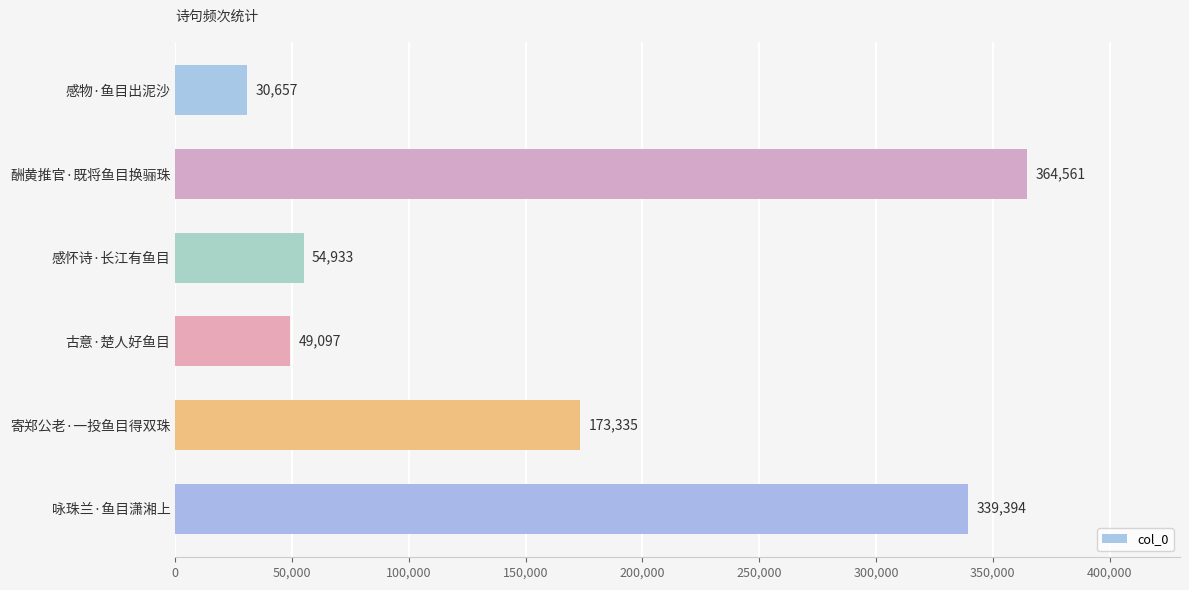

List the labels in order of value, largest first.

酬黄推官·既将鱼目换骊珠, 咏珠兰·鱼目潇湘上, 寄郑公老·一投鱼目得双珠, 感怀诗·长江有鱼目, 古意·楚人好鱼目, 感物·鱼目出泥沙